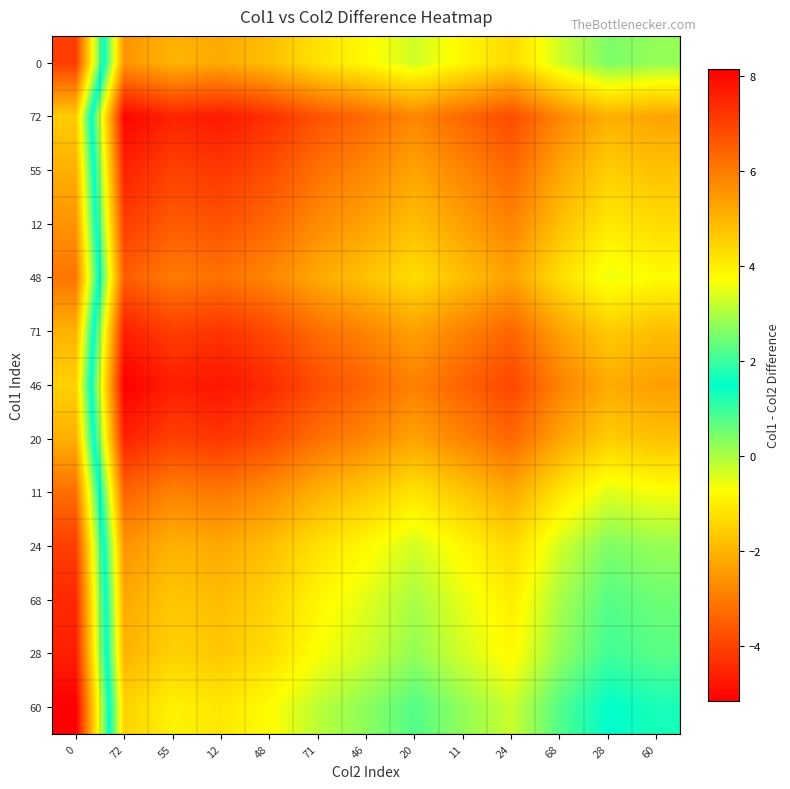

Reading left to right, extract all data points from this chart.

0: 0=7.1	72=-2.6	55=-2.0	12=-2.2	48=-1.8	71=-1.2	46=-0.8	20=-0.3	11=-0.8	24=-1.3	68=-0.3	28=0.4	60=0.2
72: 0=4.6	72=-5.1	55=-4.5	12=-4.7	48=-4.3	71=-3.7	46=-3.3	20=-2.8	11=-3.4	24=-3.9	68=-2.8	28=-2.1	60=-2.3
55: 0=5.1	72=-4.6	55=-4.0	12=-4.2	48=-3.8	71=-3.2	46=-2.8	20=-2.3	11=-2.8	24=-3.3	68=-2.3	28=-1.6	60=-1.8
12: 0=5.5	72=-4.1	55=-3.6	12=-3.7	48=-3.4	71=-2.7	46=-2.3	20=-1.8	11=-2.4	24=-2.9	68=-1.8	28=-1.1	60=-1.3
48: 0=6.1	72=-3.5	55=-3.0	12=-3.2	48=-2.8	71=-2.2	46=-1.8	20=-1.3	11=-1.8	24=-2.3	68=-1.3	28=-0.6	60=-0.8
71: 0=5.0	72=-4.6	55=-4.1	12=-4.2	48=-3.9	71=-3.3	46=-2.8	20=-2.3	11=-2.9	24=-3.4	68=-2.3	28=-1.6	60=-1.8
46: 0=4.5	72=-5.2	55=-4.6	12=-4.8	48=-4.4	71=-3.8	46=-3.4	20=-2.9	11=-3.4	24=-3.9	68=-2.9	28=-2.2	60=-2.4
20: 0=5.1	72=-4.6	55=-4.0	12=-4.2	48=-3.8	71=-3.2	46=-2.8	20=-2.3	11=-2.9	24=-3.4	68=-2.3	28=-1.6	60=-1.8
11: 0=6.2	72=-3.4	55=-2.9	12=-3.1	48=-2.7	71=-2.1	46=-1.7	20=-1.2	11=-1.7	24=-2.2	68=-1.2	28=-0.4	60=-0.7
24: 0=7.0	72=-2.6	55=-2.1	12=-2.2	48=-1.9	71=-1.2	46=-0.8	20=-0.3	11=-0.9	24=-1.4	68=-0.3	28=0.4	60=0.2
68: 0=7.4	72=-2.2	55=-1.7	12=-1.9	48=-1.5	71=-0.9	46=-0.5	20=0.0	11=-0.5	24=-1.0	68=0.0	28=0.7	60=0.5
28: 0=7.6	72=-2.1	55=-1.5	12=-1.7	48=-1.3	71=-0.7	46=-0.3	20=0.2	11=-0.3	24=-0.8	68=0.2	28=0.9	60=0.7
60: 0=8.1	72=-1.5	55=-0.9	12=-1.1	48=-0.8	71=-0.1	46=0.3	20=0.8	11=0.2	24=-0.3	68=0.8	28=1.5	60=1.3